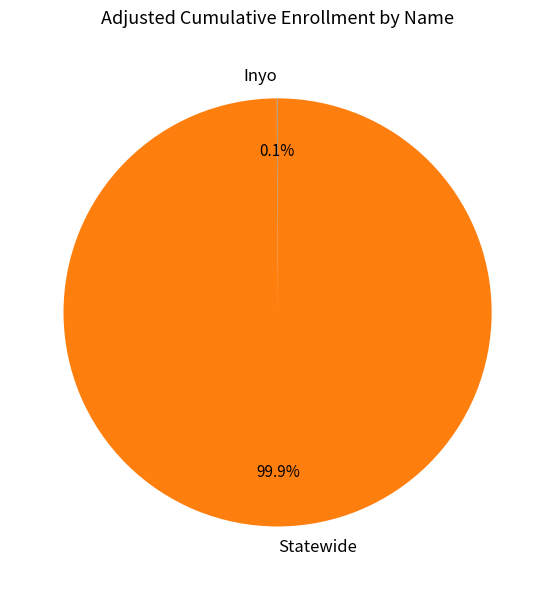

To the nearest percent, what is the average slice percentage?

50%